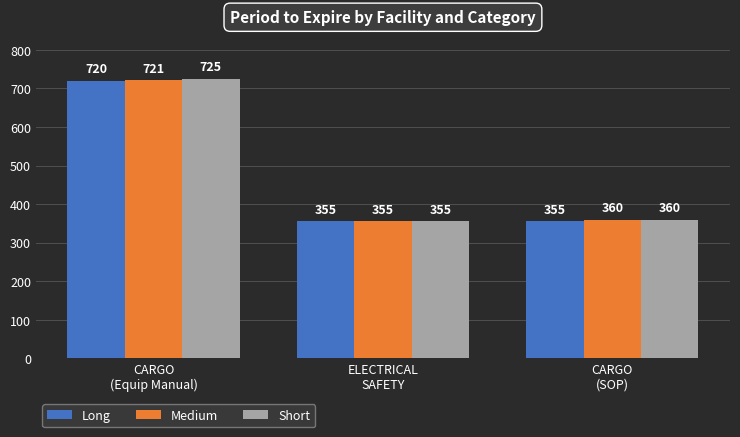

Reading left to right, extract all data points from this chart.

Long: CARGO
(Equip Manual)=720	ELECTRICAL
SAFETY=355	CARGO
(SOP)=355
Medium: CARGO
(Equip Manual)=721	ELECTRICAL
SAFETY=355	CARGO
(SOP)=360
Short: CARGO
(Equip Manual)=725	ELECTRICAL
SAFETY=355	CARGO
(SOP)=360